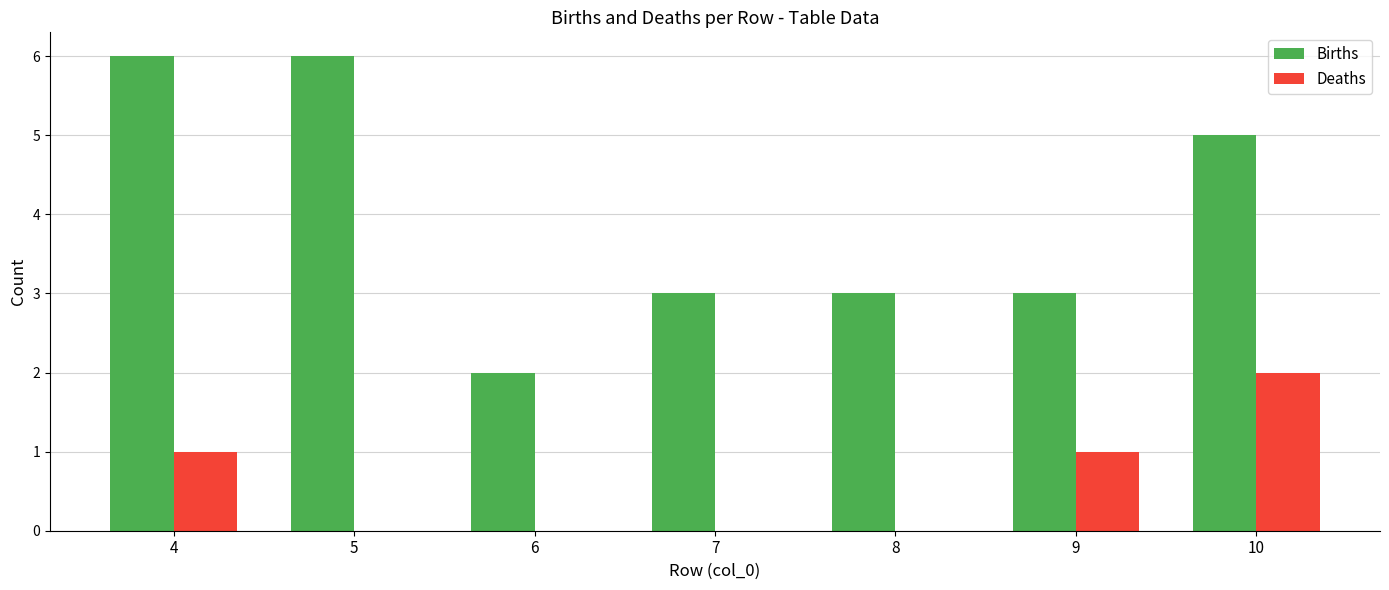

How many groups of bars are there?

7